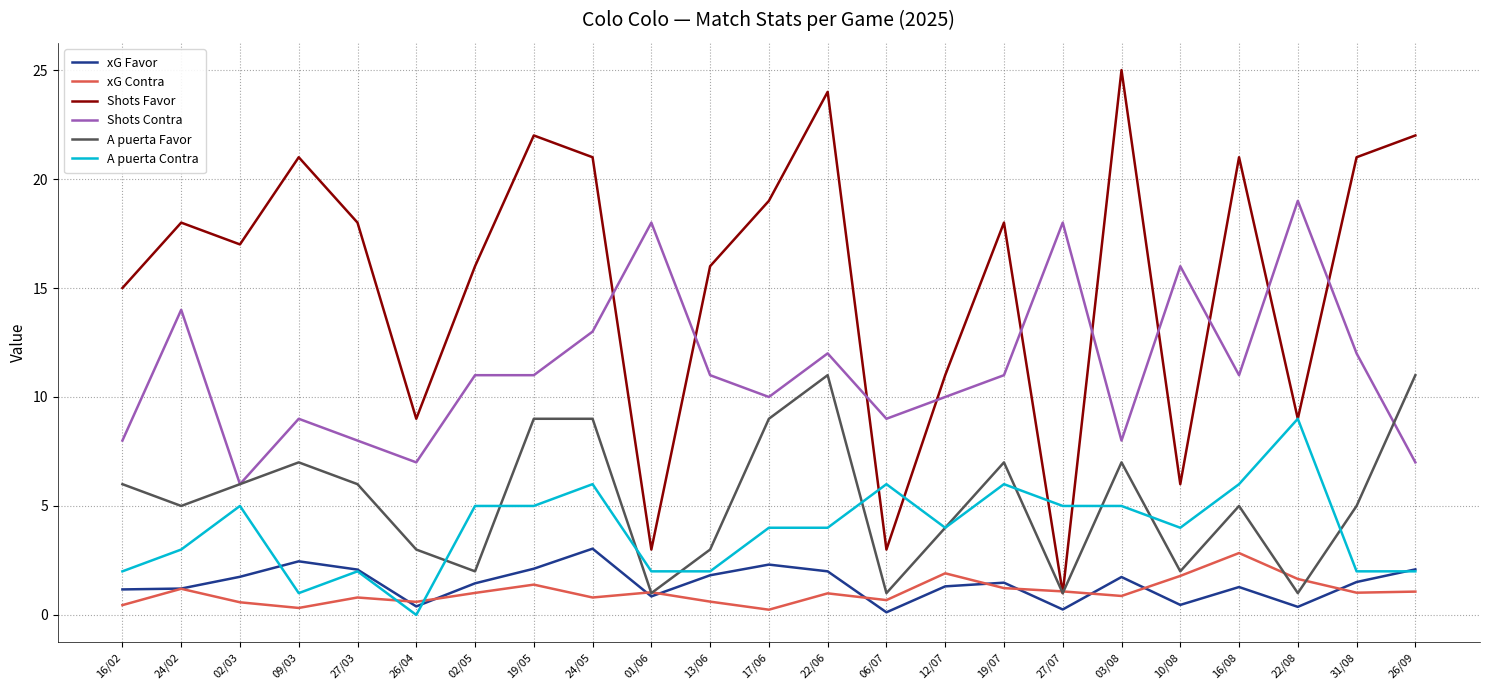

How many distinct data groups are displayed?

6